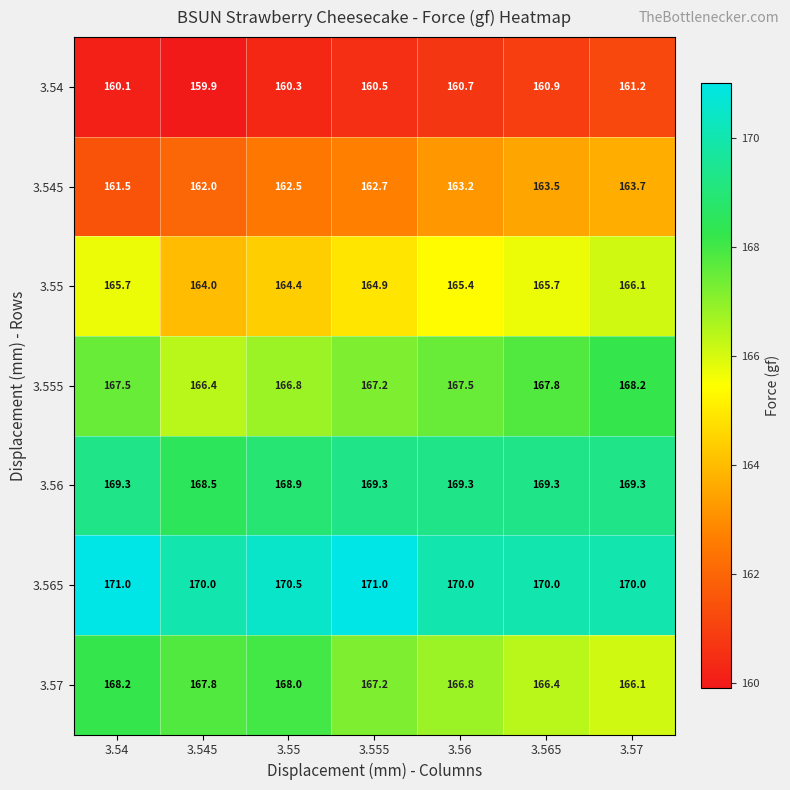

How many values in the 3.57 series exceed 167?

4